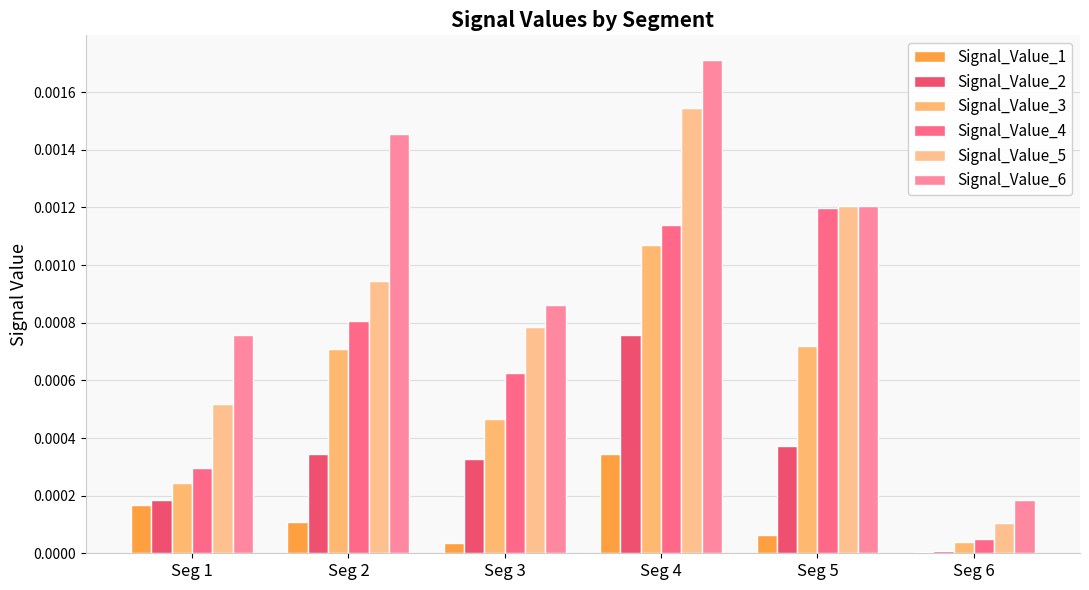

How many data points does each series have?

6